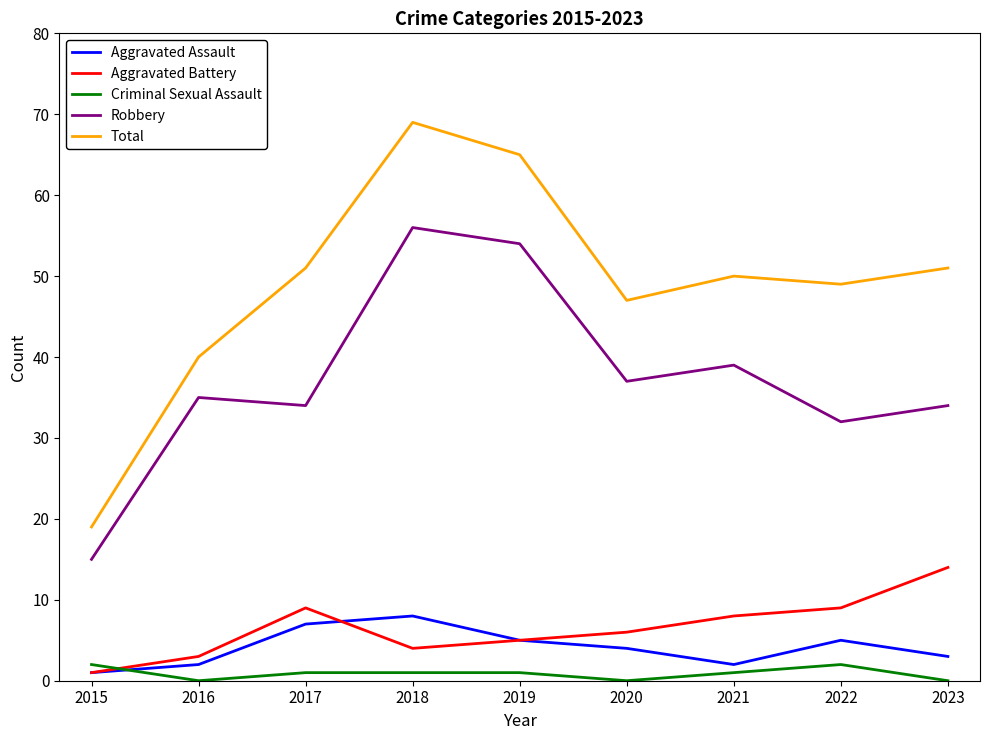

Which series has the widest spread of values?

Total